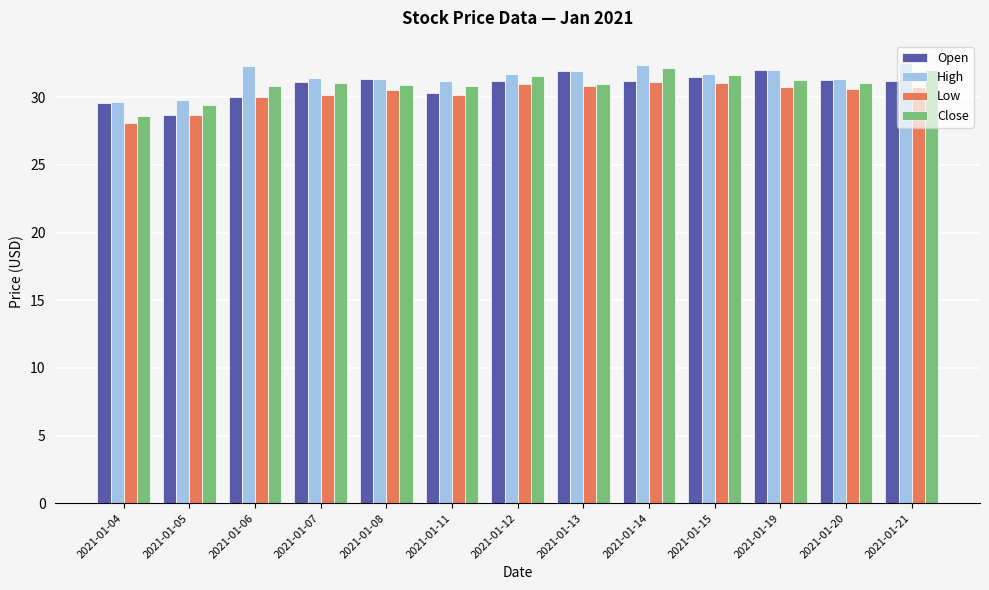

True or false: High has a value of 31.4 at 2021-01-08.

True